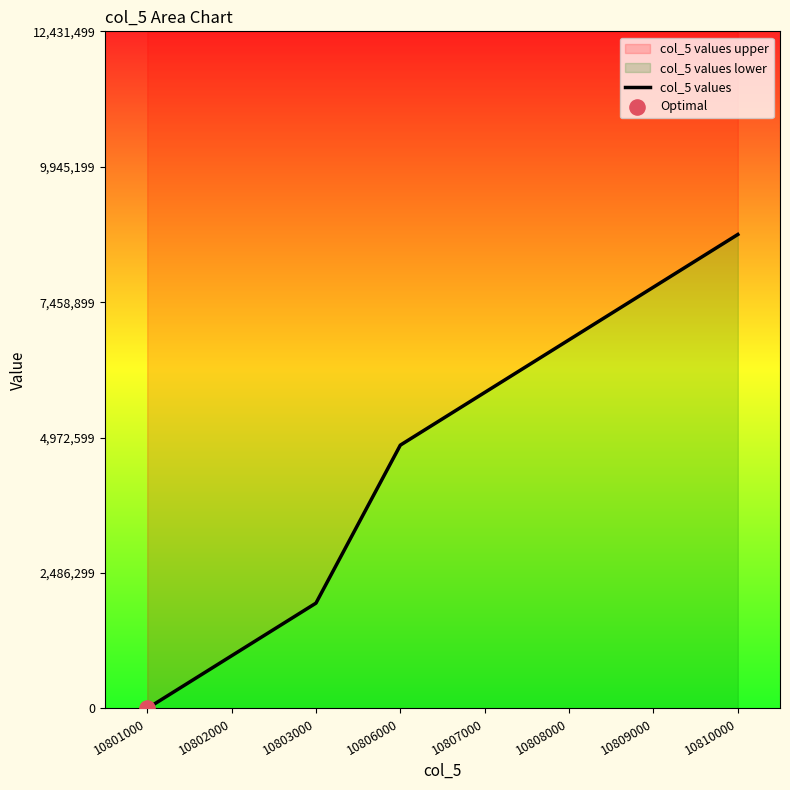

Between 10810000 and 10809000, which is larger?

10810000